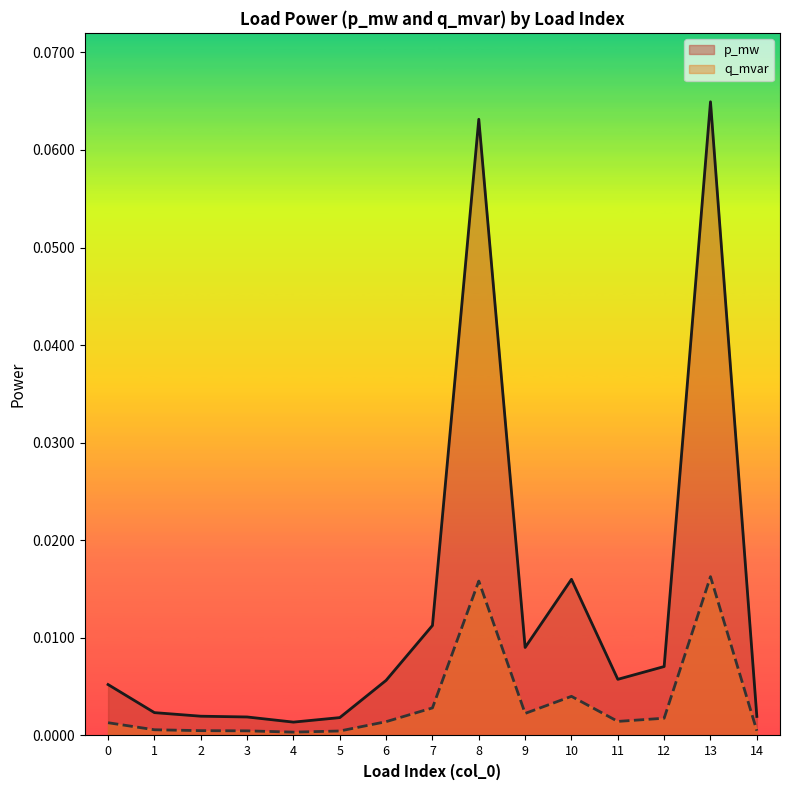

Reading left to right, extract all data points from this chart.

p_mw: 0=0.0	1=0.0	2=0.0	3=0.0	4=0.0	5=0.0	6=0.0	7=0.0	8=0.1	9=0.0	10=0.0	11=0.0	12=0.0	13=0.1	14=0.0
q_mvar: 0=0.0	1=0.0	2=0.0	3=0.0	4=0.0	5=0.0	6=0.0	7=0.0	8=0.0	9=0.0	10=0.0	11=0.0	12=0.0	13=0.0	14=0.0